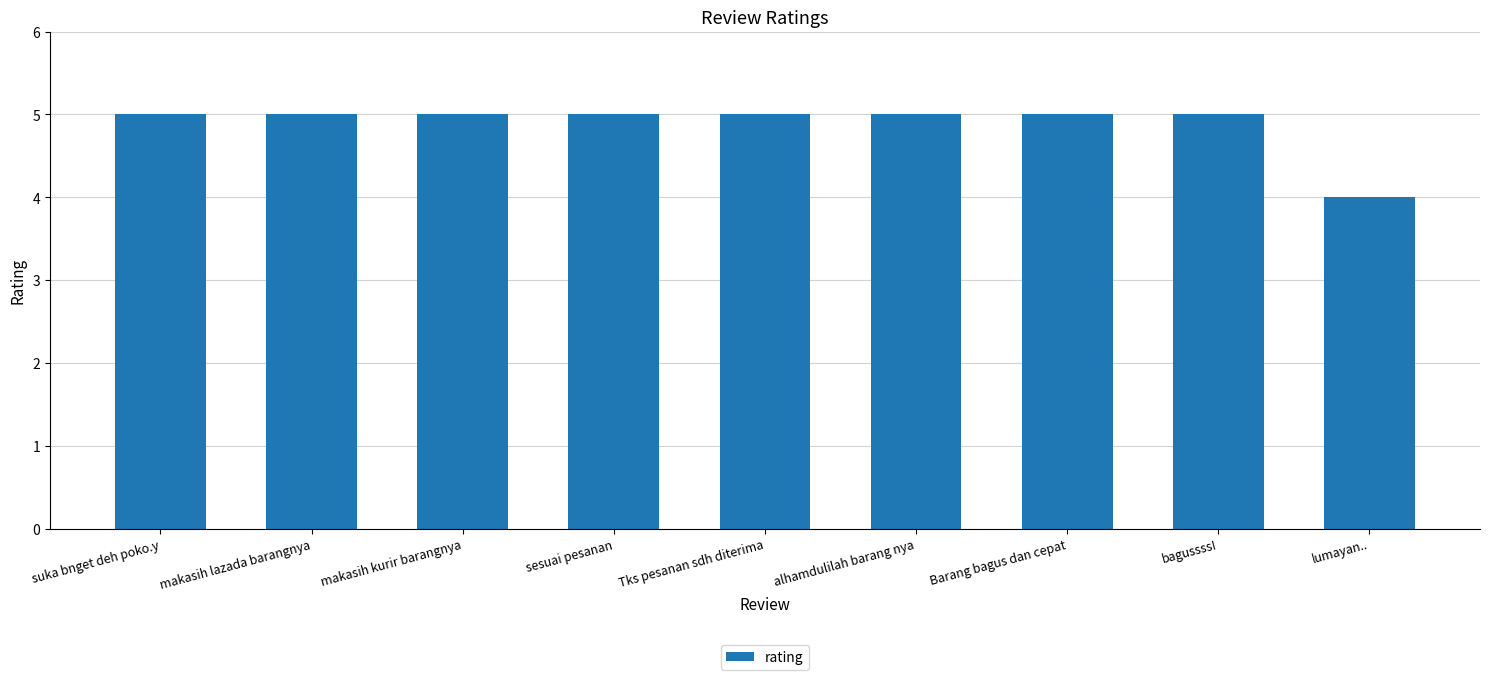

What is the label of the 9th bar from the left?

lumayan..